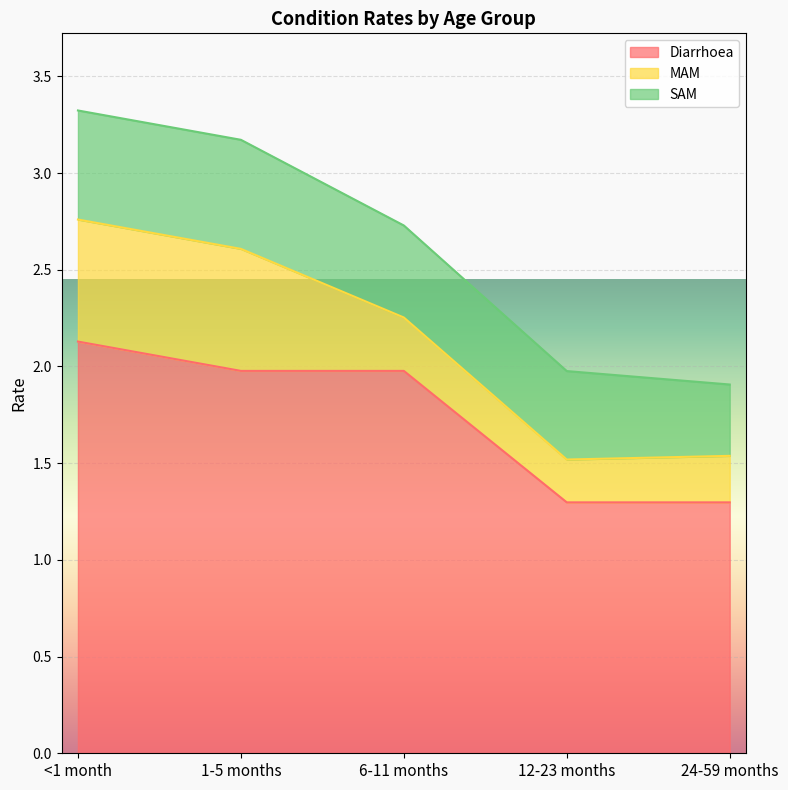

Where is Diarrhoea nearest to the value 1?

12-23 months